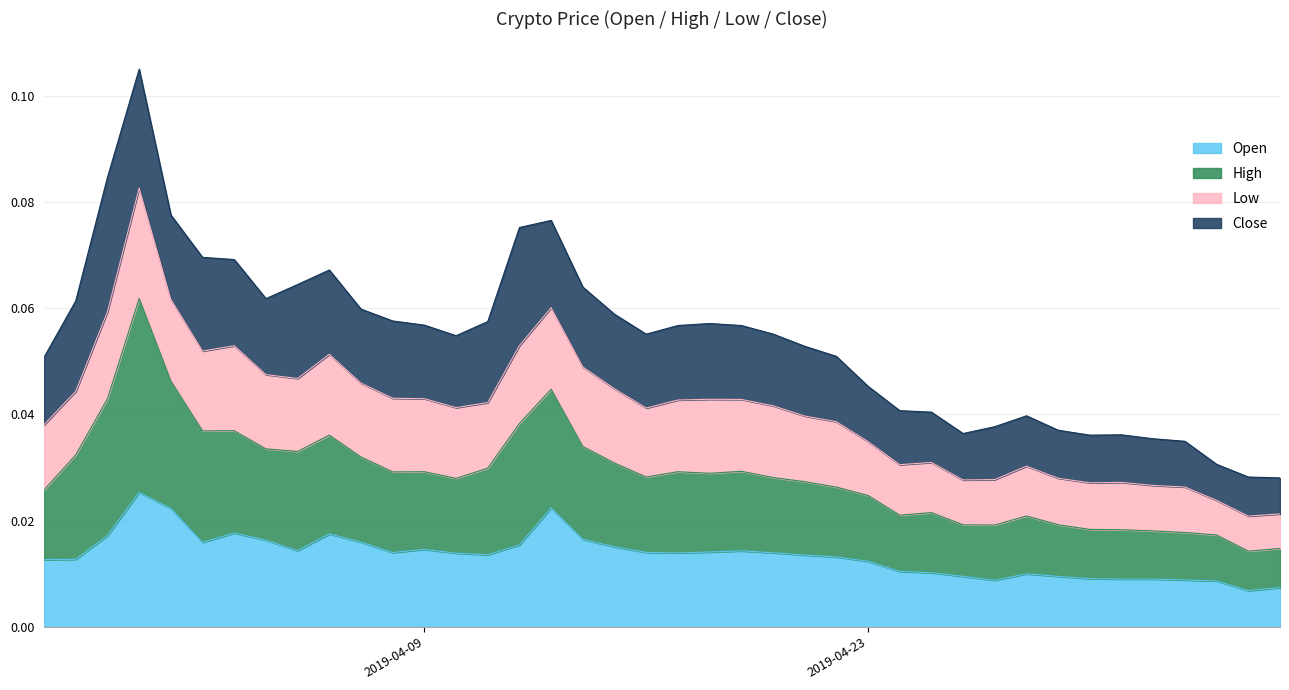

Where is Open nearest to the value 0?

2019-05-05